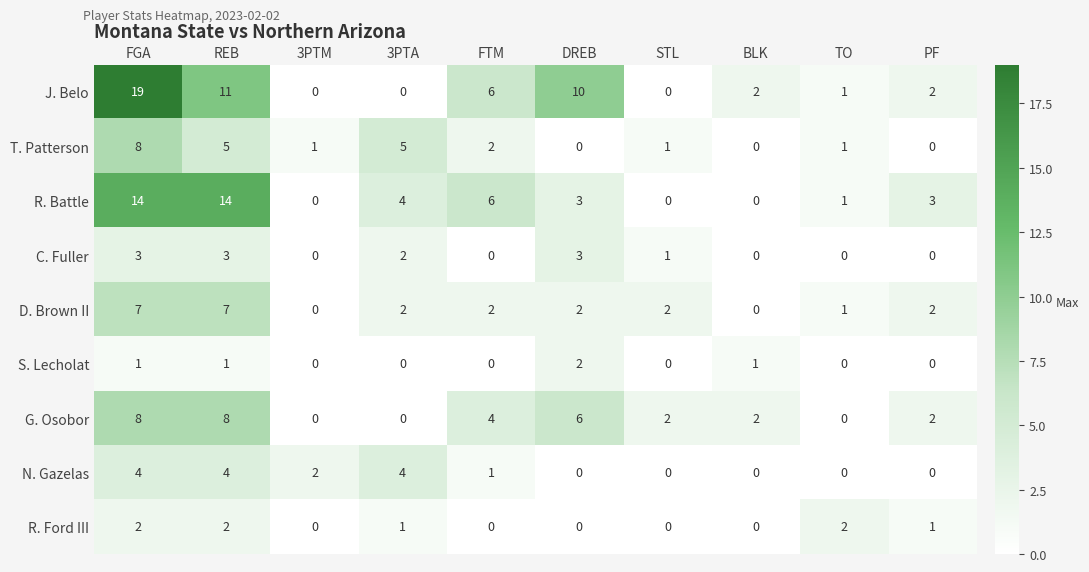

What is the sum of all D. Brown II values?

25